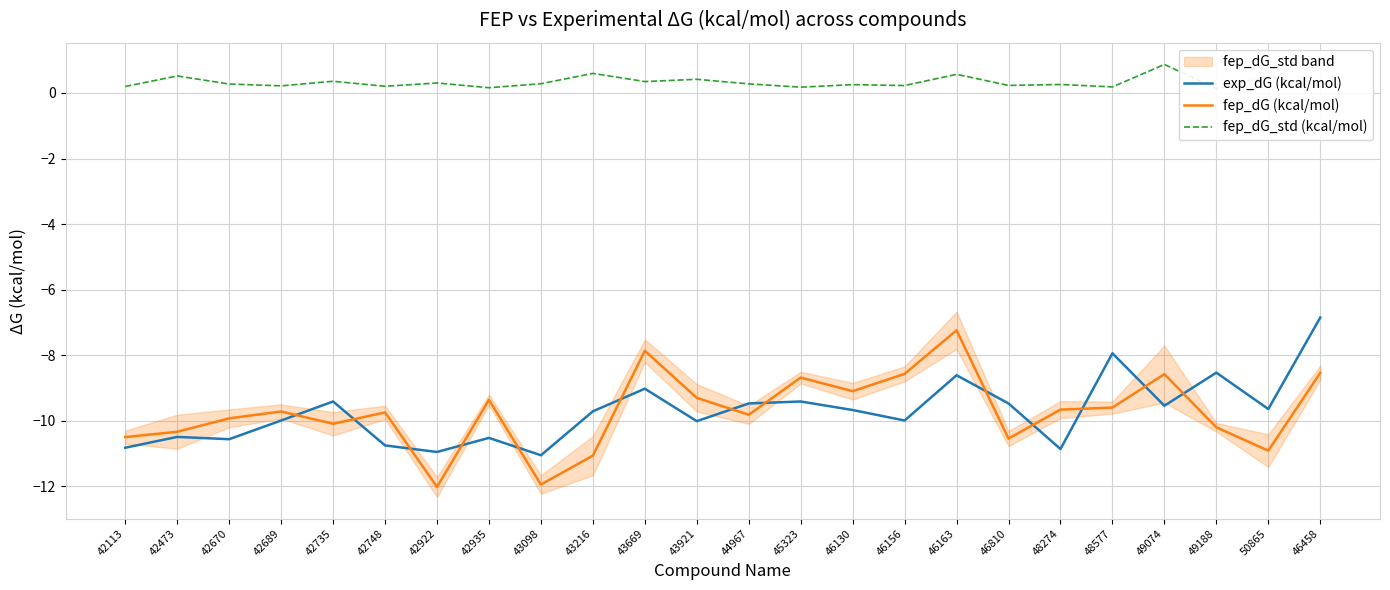

In fep_dG_std (kcal/mol), how many points are higher than both neighbors (excluding endpoints)?

10